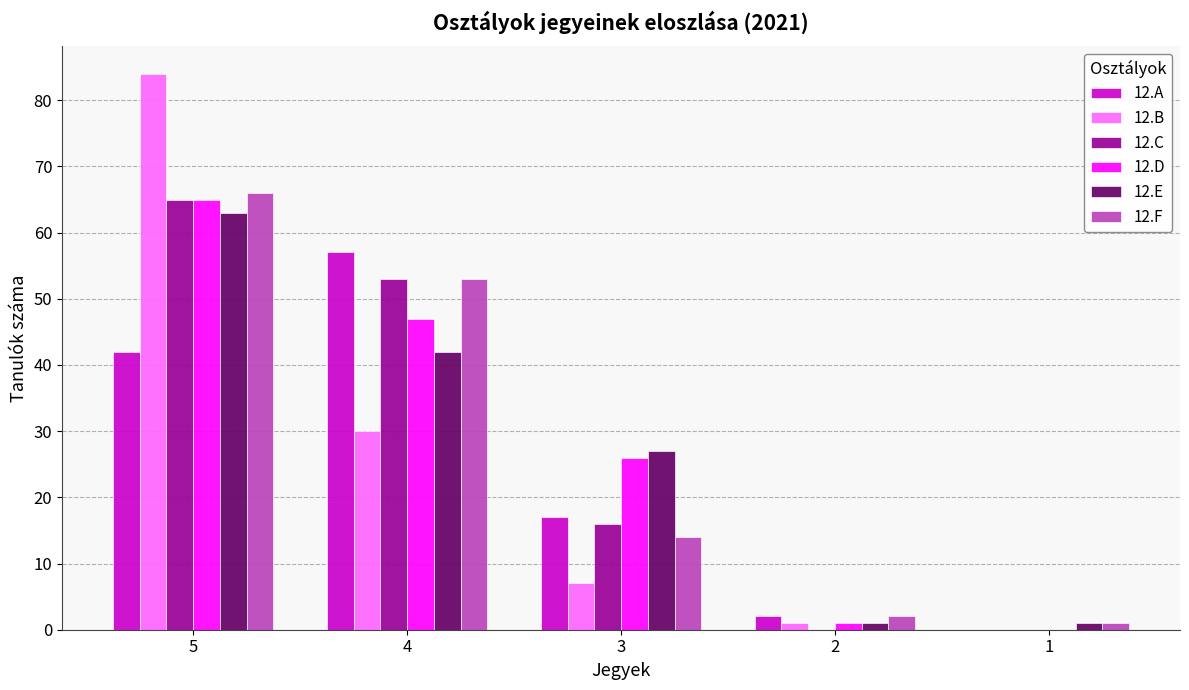

What is the sum of all 12.D values?

139